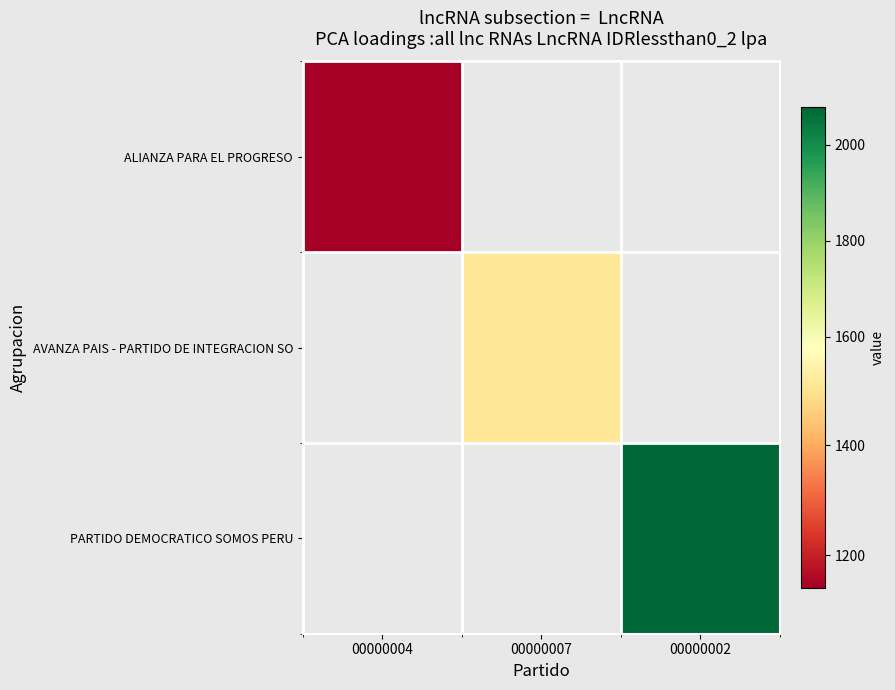

What is the approximate value of ALIANZA PARA EL PROGRESO at 00000004?

1141.0